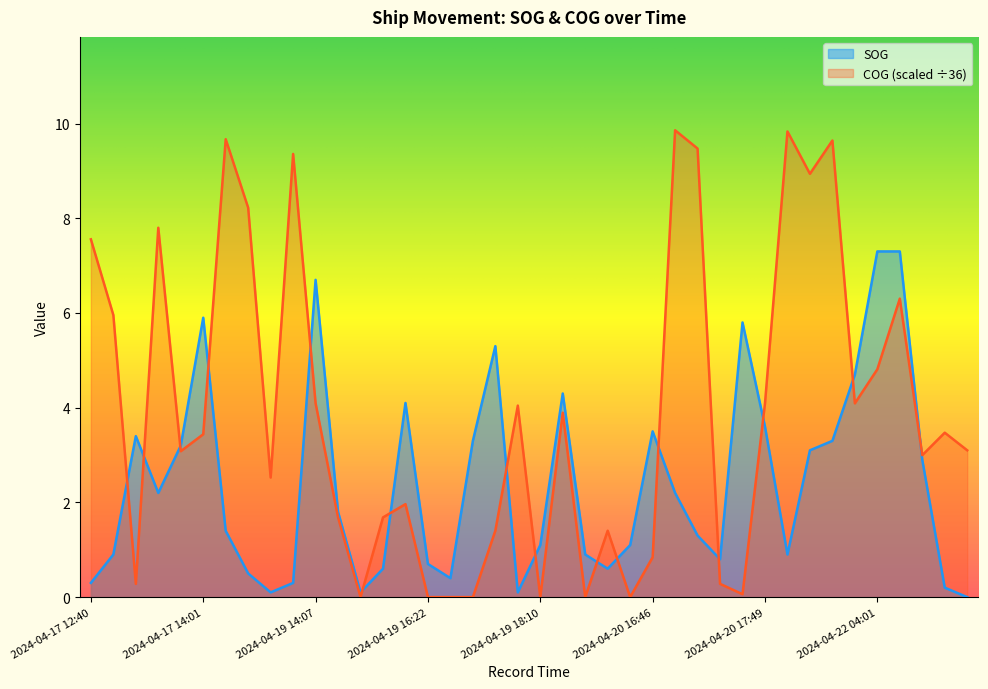

Is the value of SOG at 2024-04-19 15:41 greater than the value of COG at 2024-04-20 16:46?

No